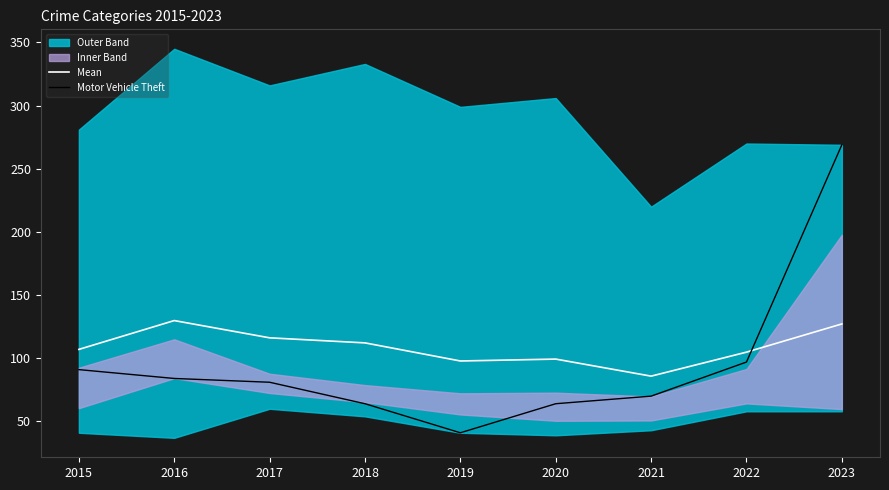

True or false: Motor Vehicle Theft has more than 0 interior local peaks.

False